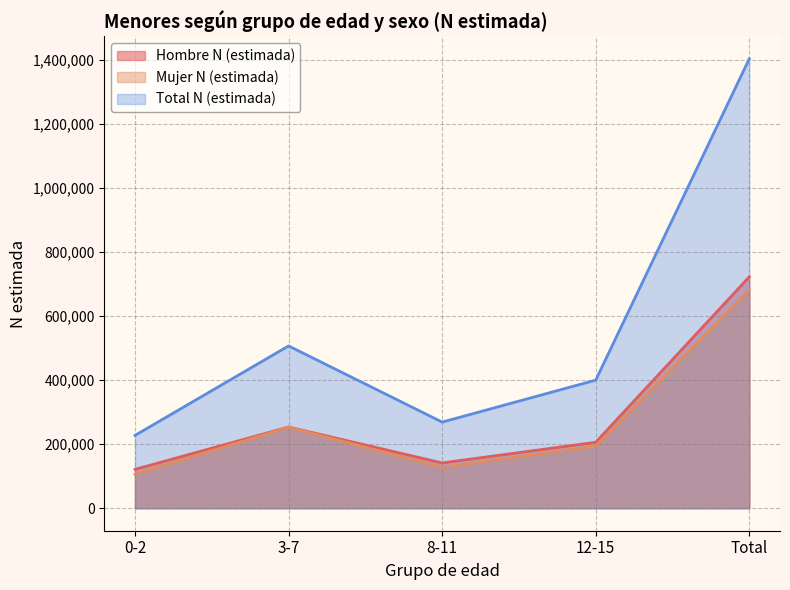

True or false: Hombre N (estimada) and Total N (estimada) cross at least once.

False